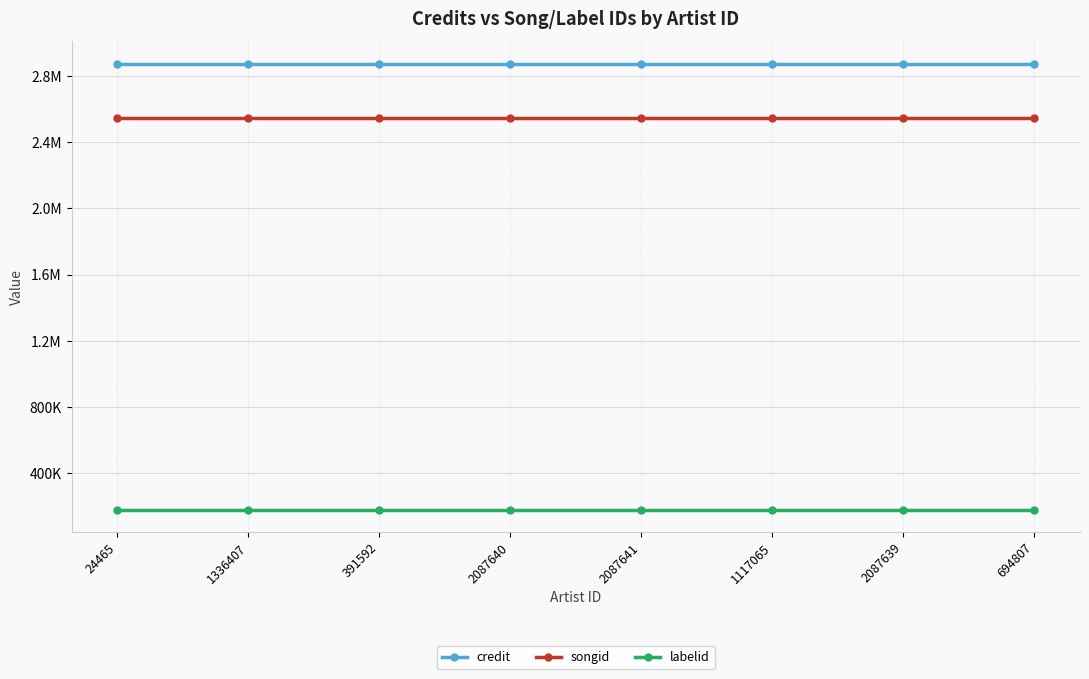

At which category does the chart reach its peak across all series?

24465